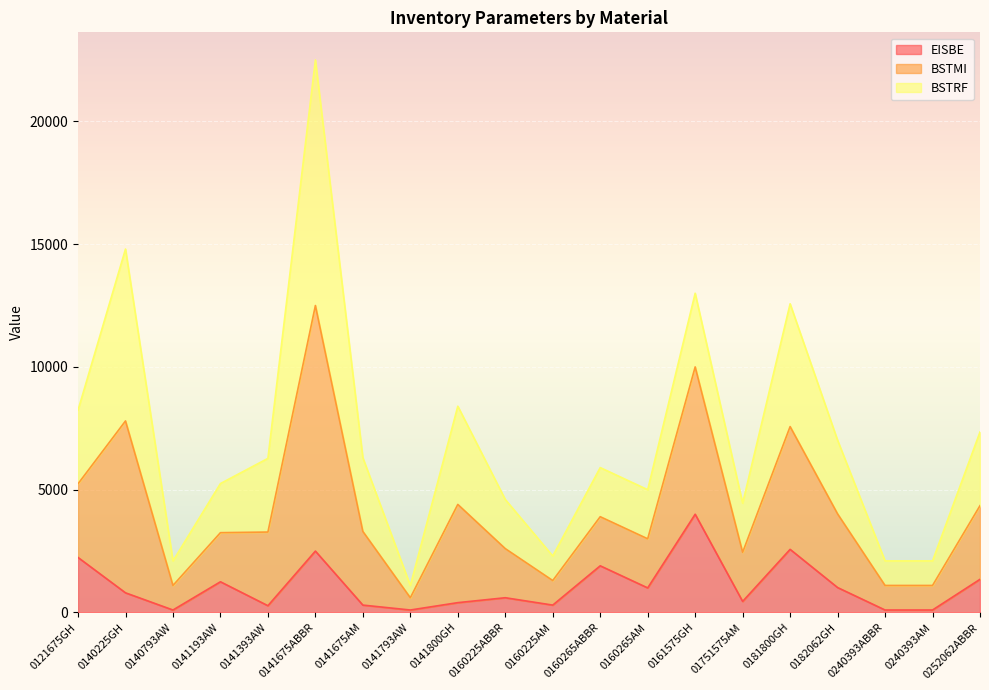

What is the total value across all series at 0182062GH?

7015